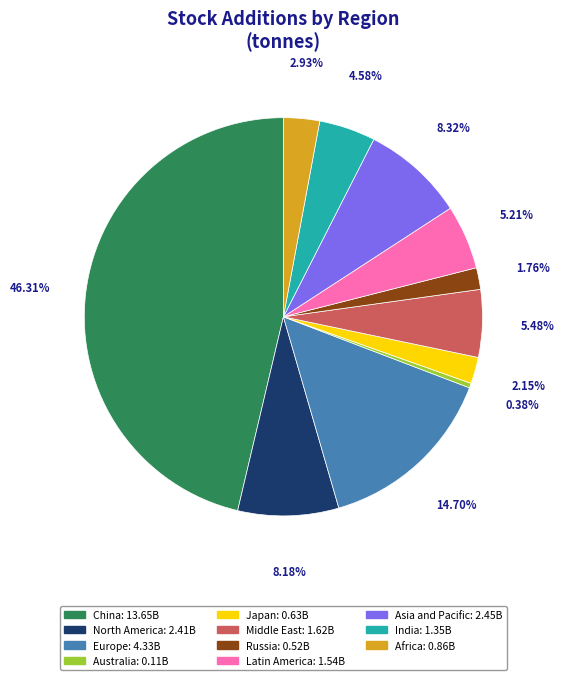

How many slices are in this pie chart?

11